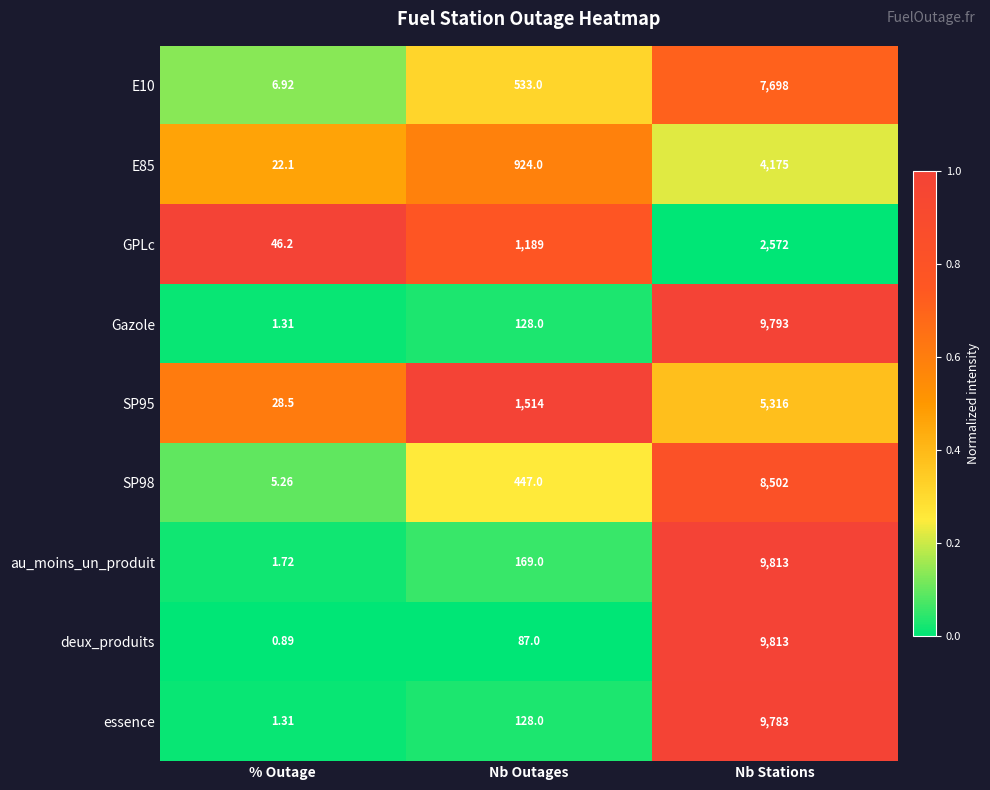

What is the difference between the highest and lowest values at Nb Outages?

1427.0